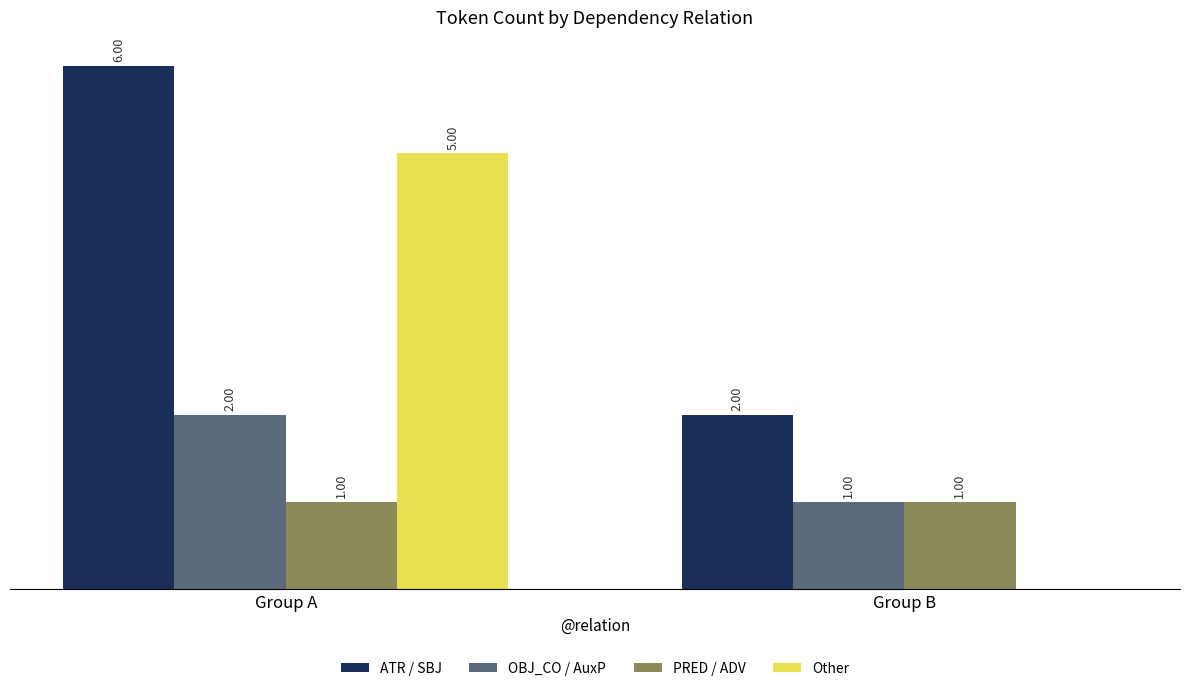

At which category is the sum across all series the highest?

Group A